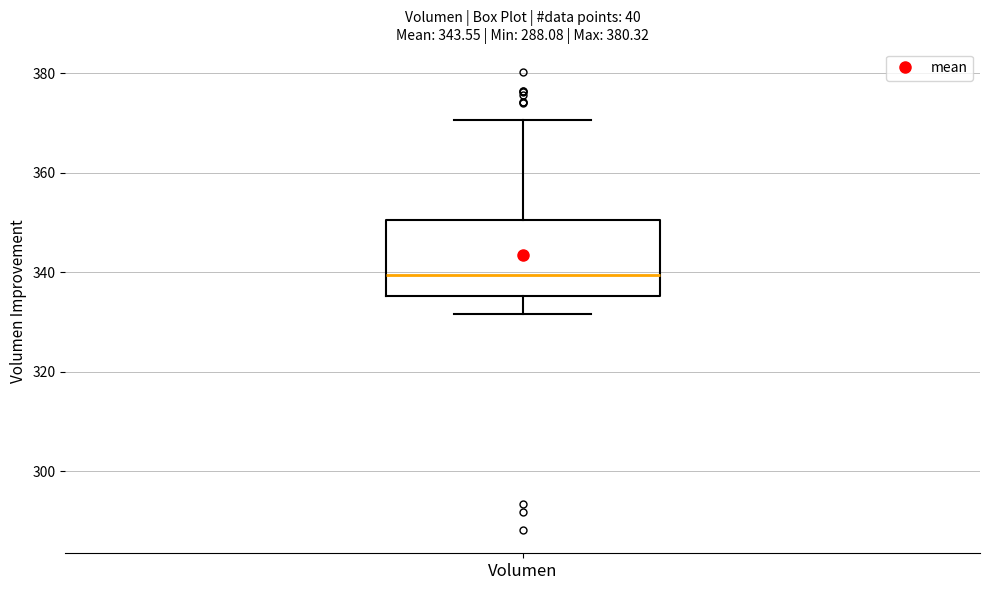

Where does the lower whisker of the box for Volumen end on the y-axis? The values are not printed on the chart, so give them approximately, as read against the axis.

332